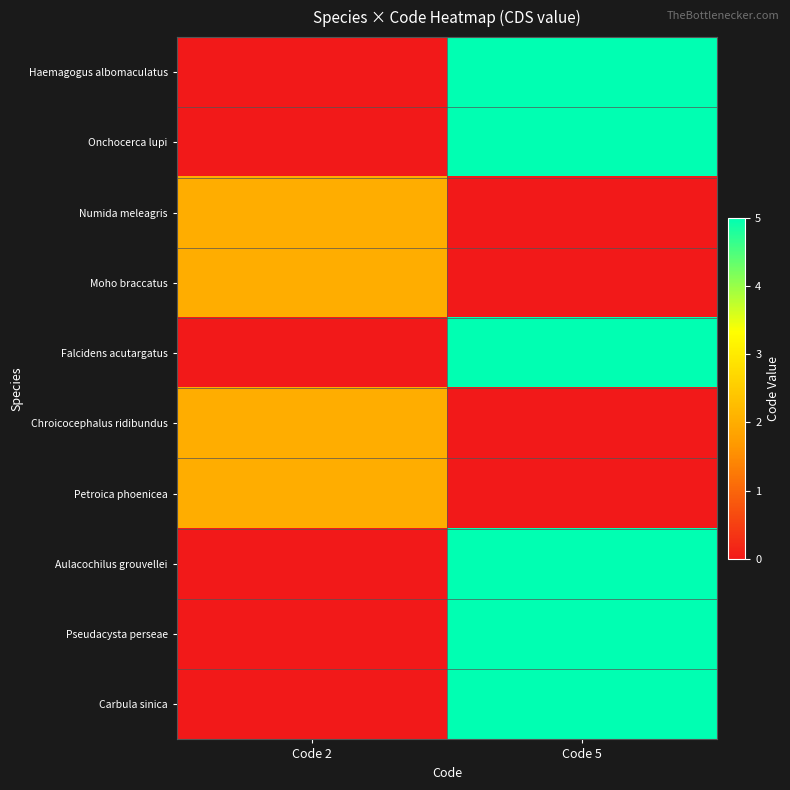

Which series has the largest total across all categories?

Haemagogus albomaculatus